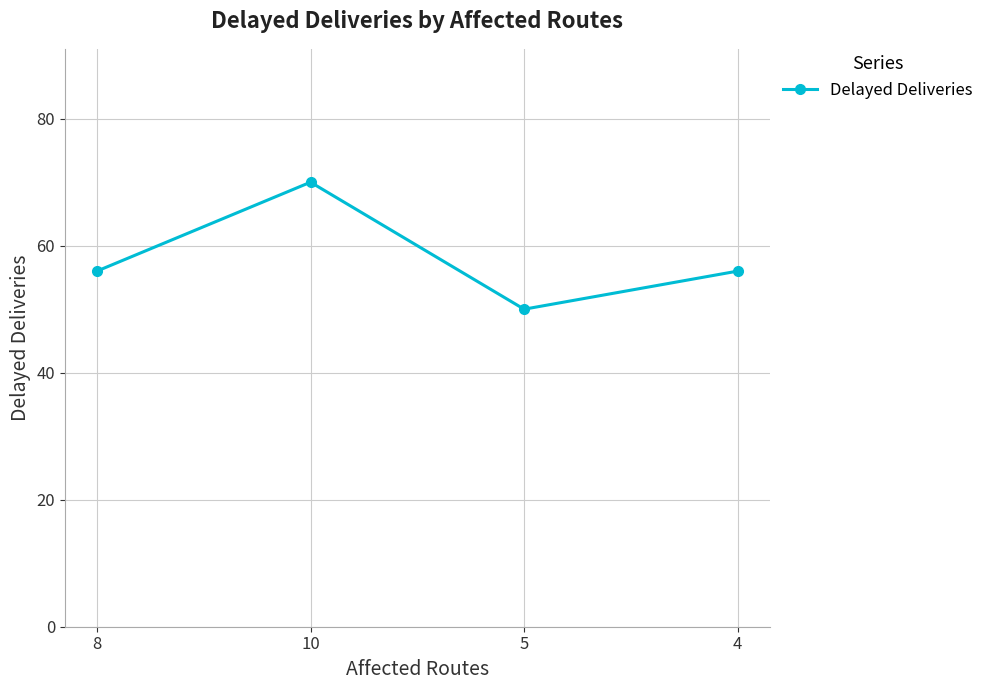

How many lines are shown in the chart?

1